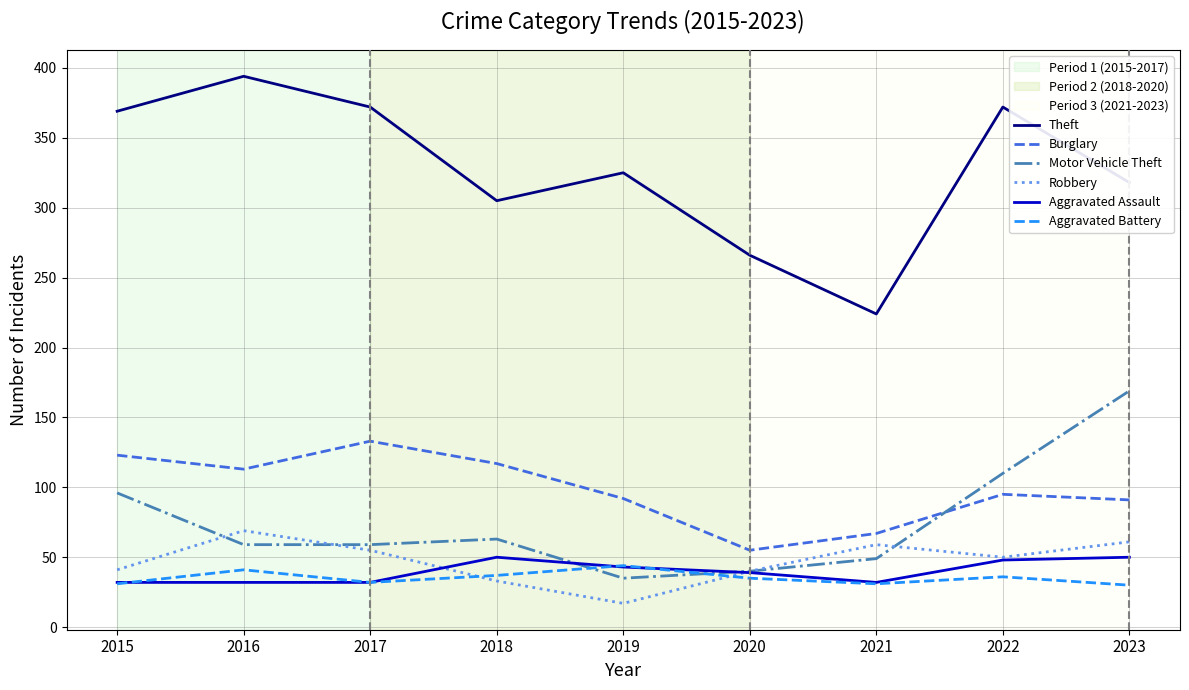

True or false: Theft and Motor Vehicle Theft intersect in this chart.

False